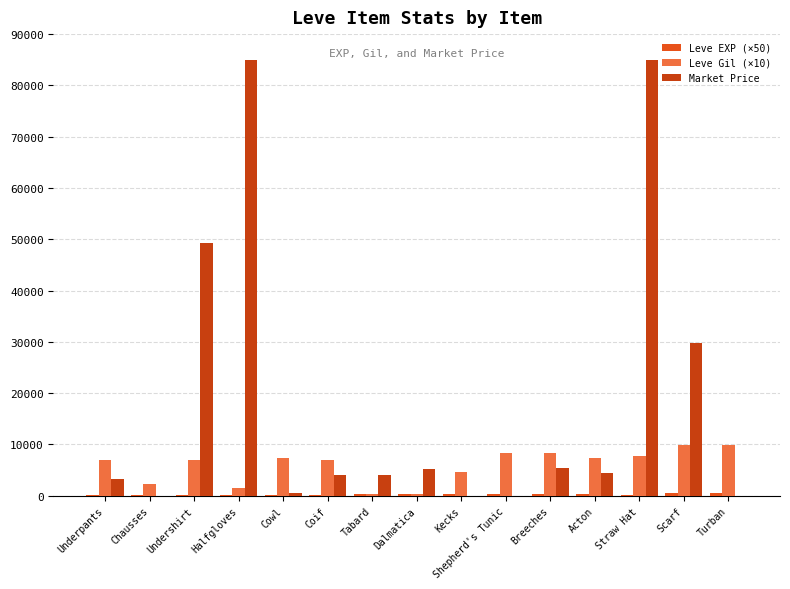

Which series has the largest total across all categories?

Market Price